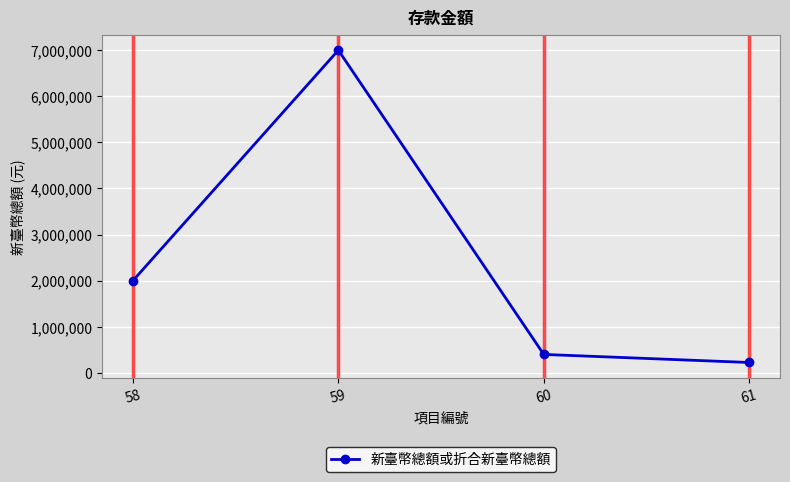

Which label corresponds to the largest value in the chart?

59